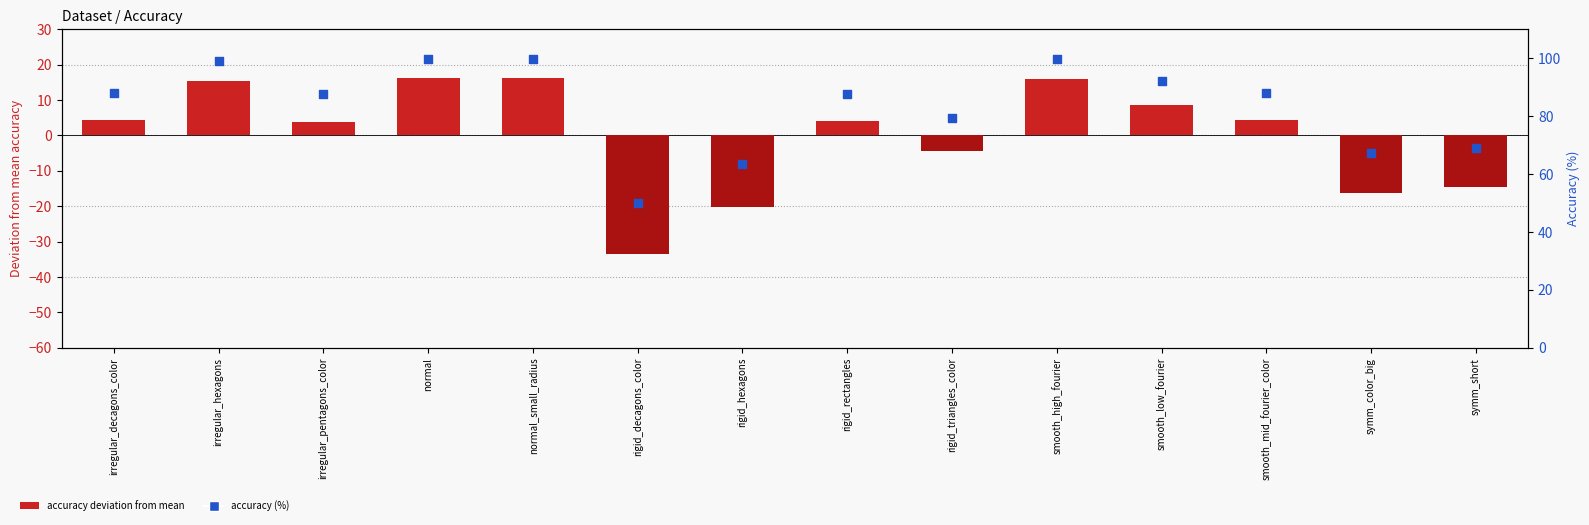

At how many categories does at least one series exceed 0?

14